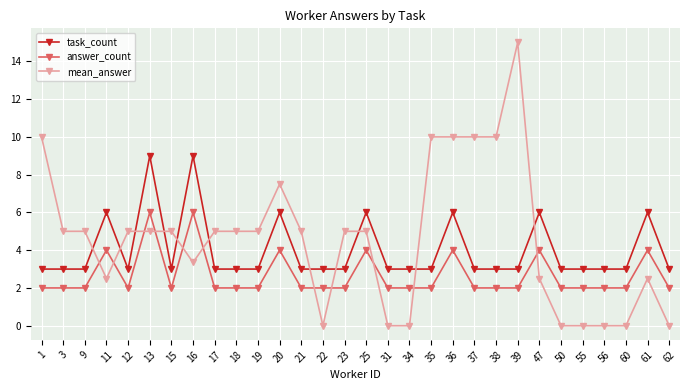

How many lines are shown in the chart?

3